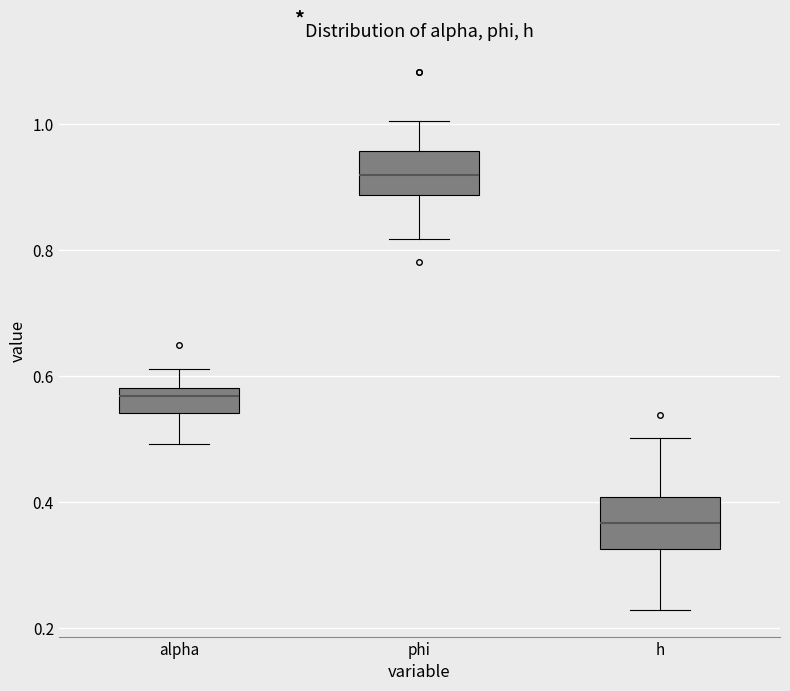

Where does the upper whisker of the box for h end on the y-axis? The values are not printed on the chart, so give them approximately, as read against the axis.

0.50